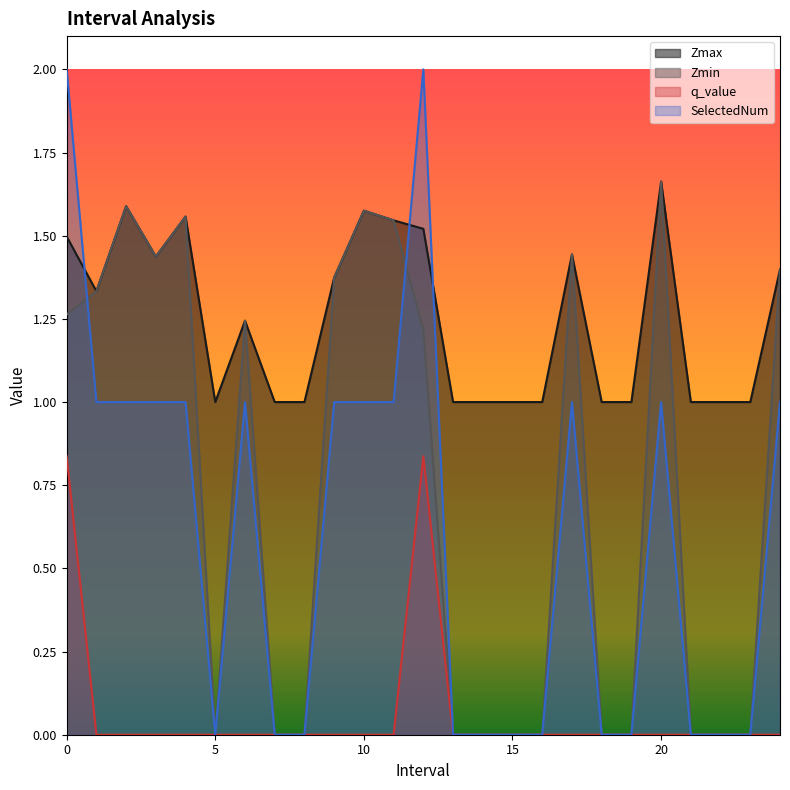

At which category does Zmin reach its first local peak?

2.0